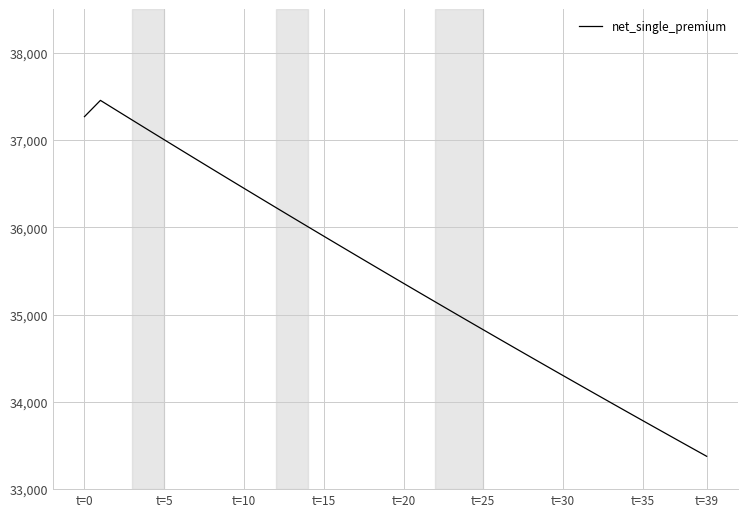

What is the greatest value displayed?

37455.4